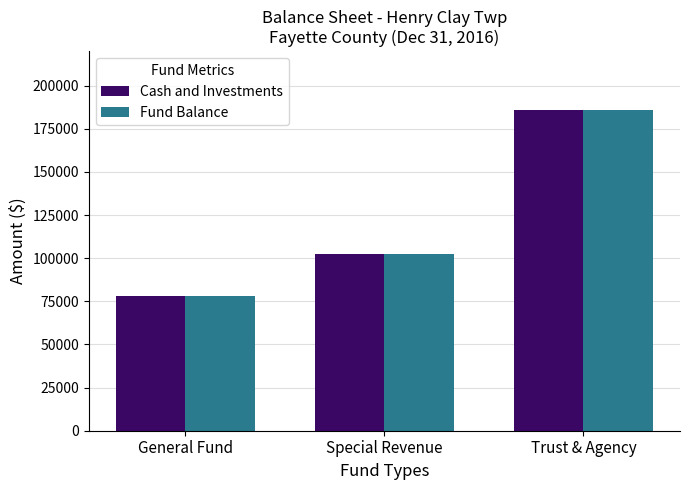

At which label is Cash and Investments closest to 131992?

Special Revenue